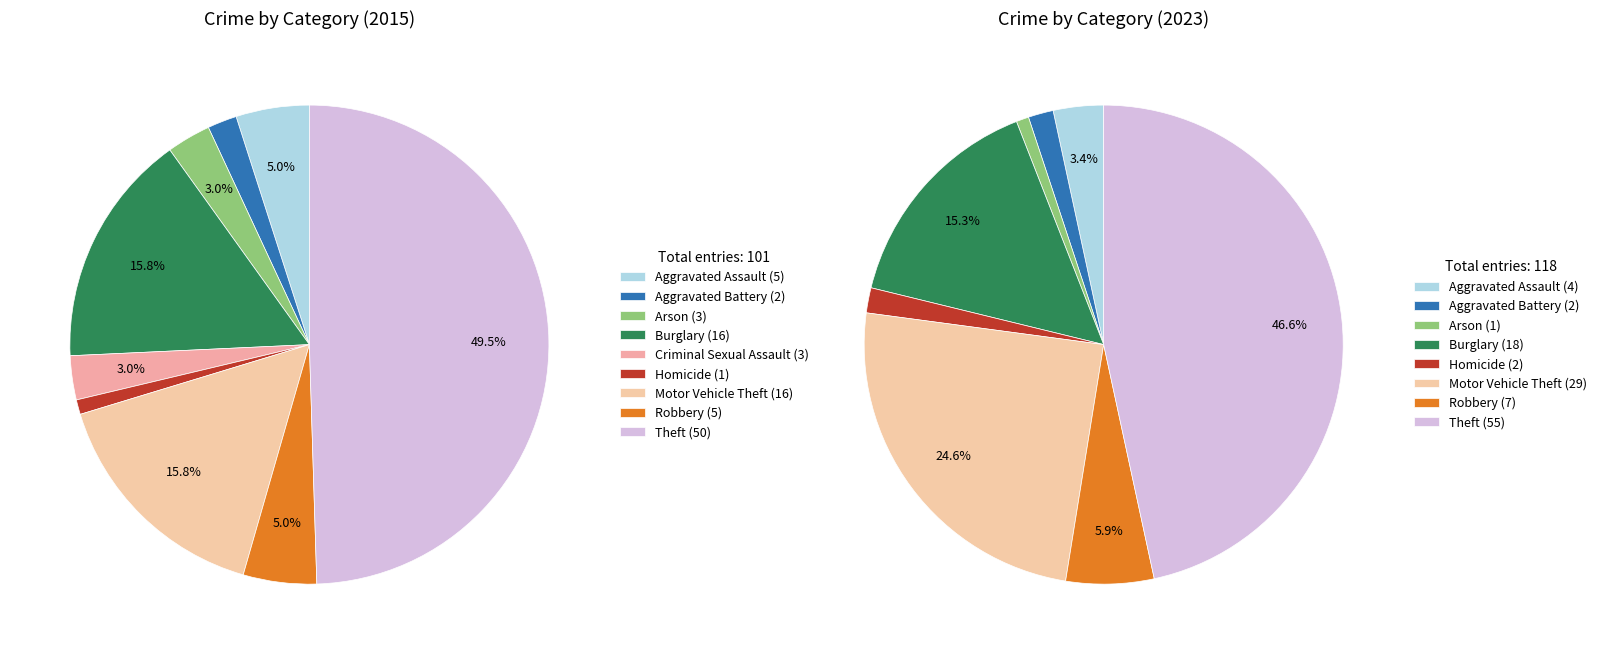

To the nearest percent, what is the average slice percentage?

11%